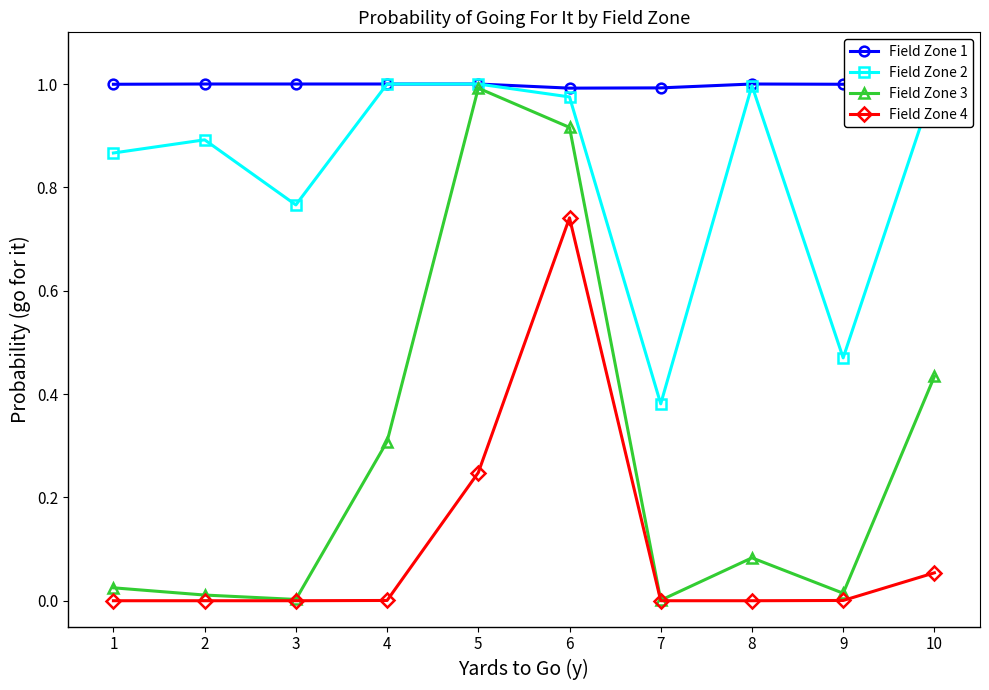

True or false: Field Zone 2 and Field Zone 4 intersect in this chart.

False